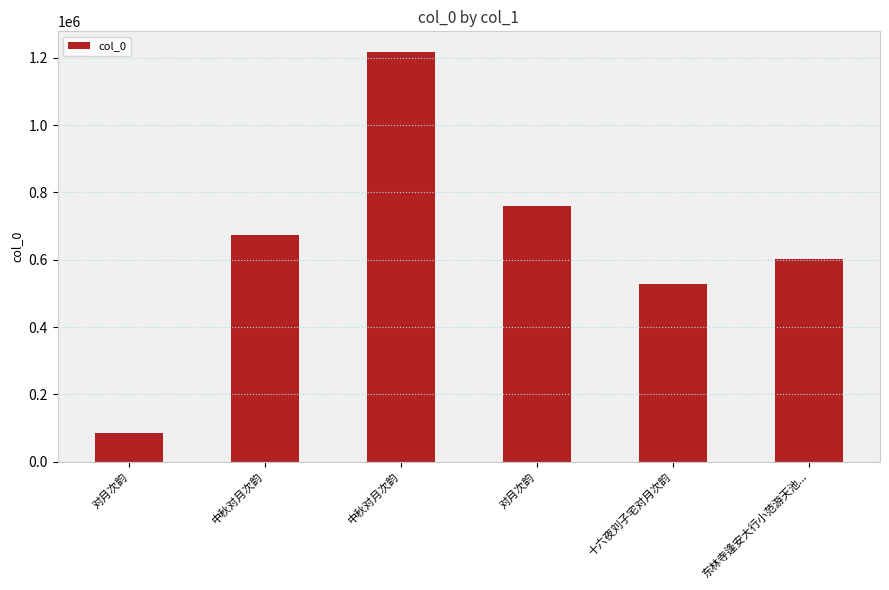

How many data points are less than 675004?

3